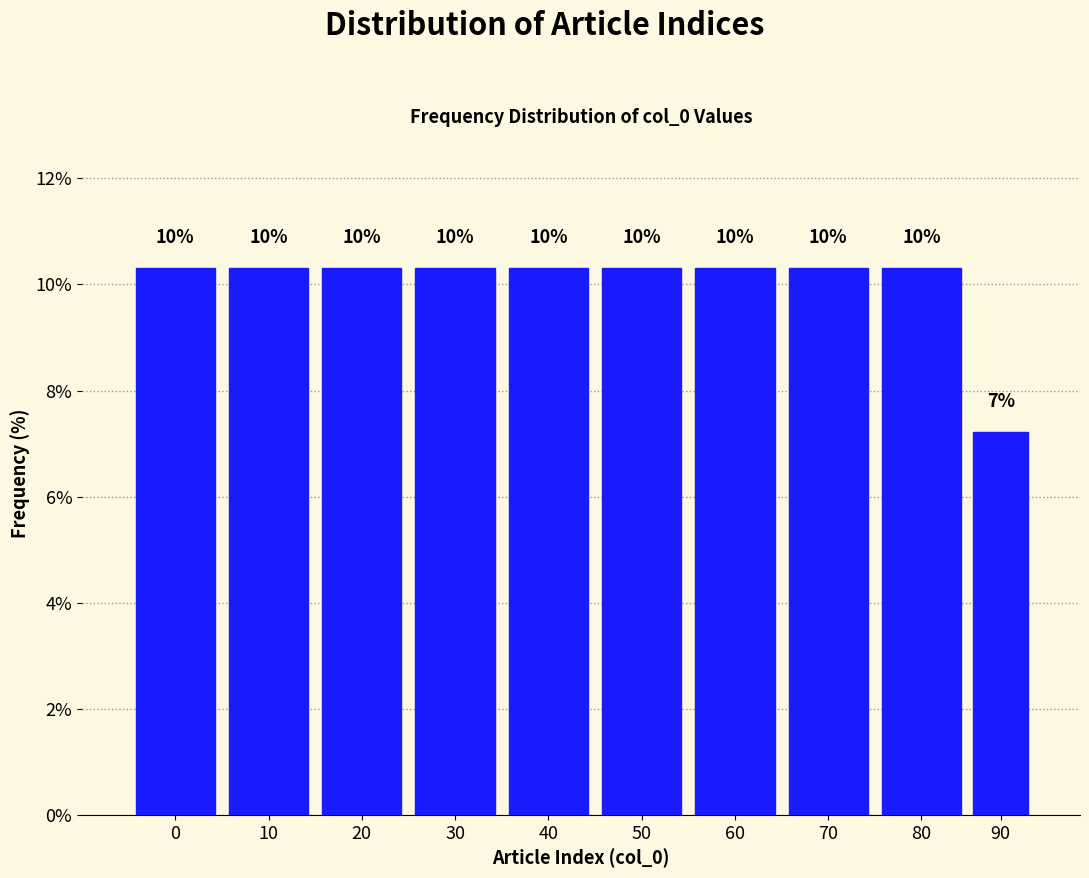

How many bars are there in total?

10